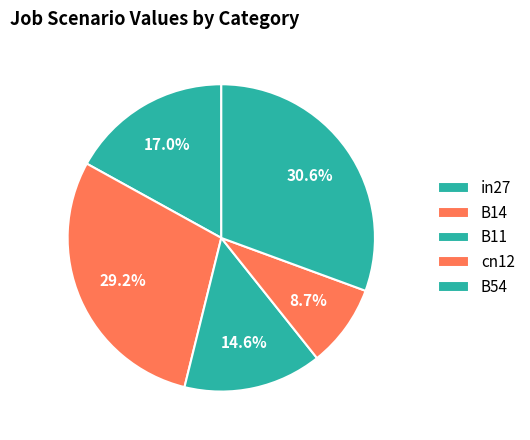

To the nearest percent, what is the difference between the cn12 and B54 slice percentages?

22%